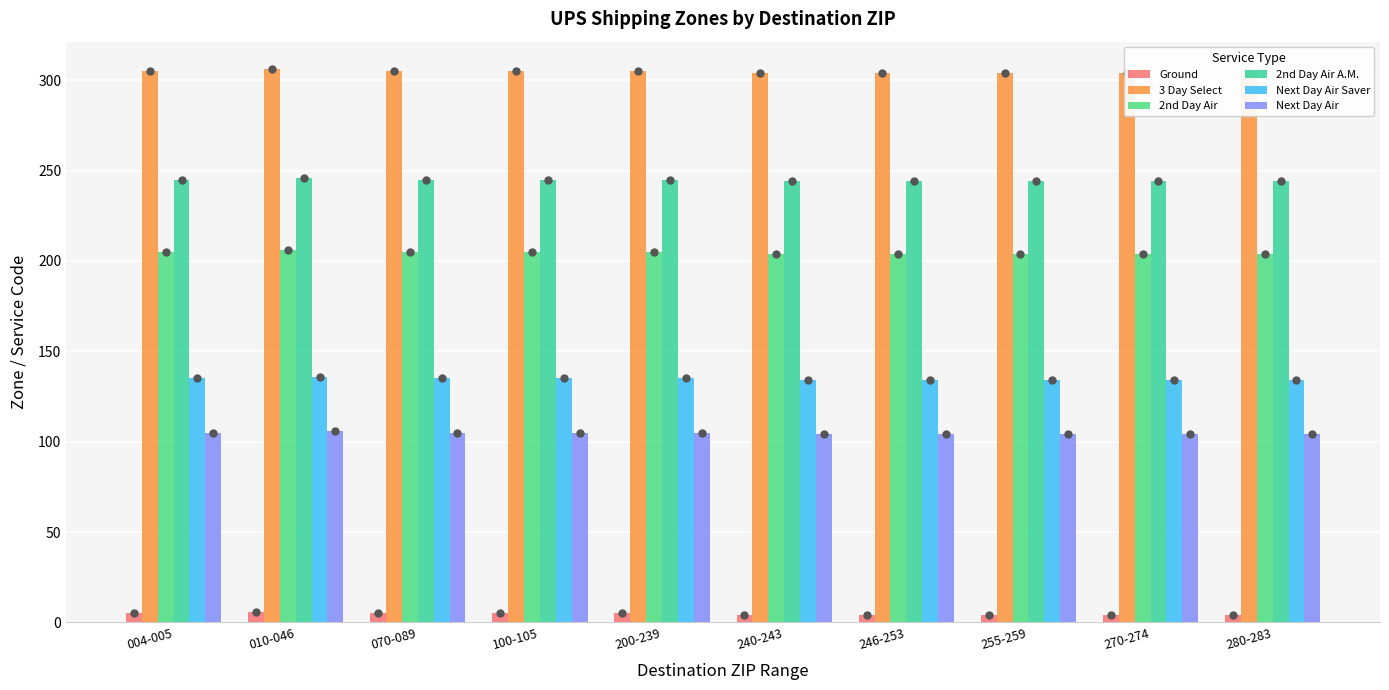

Which series reaches the maximum Y coordinate?

3 Day Select